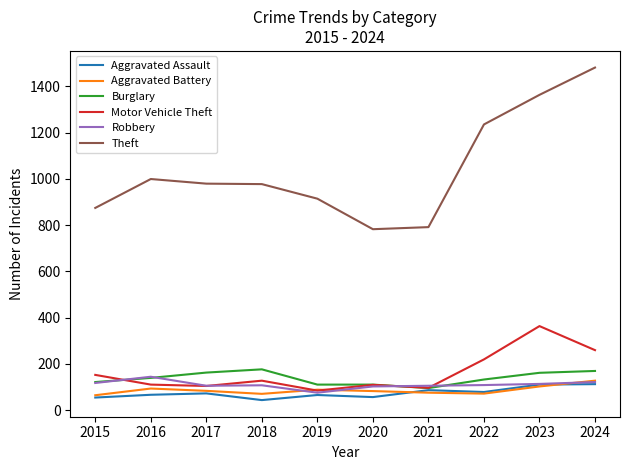

Where is the first local minimum for Aggravated Battery?

2018